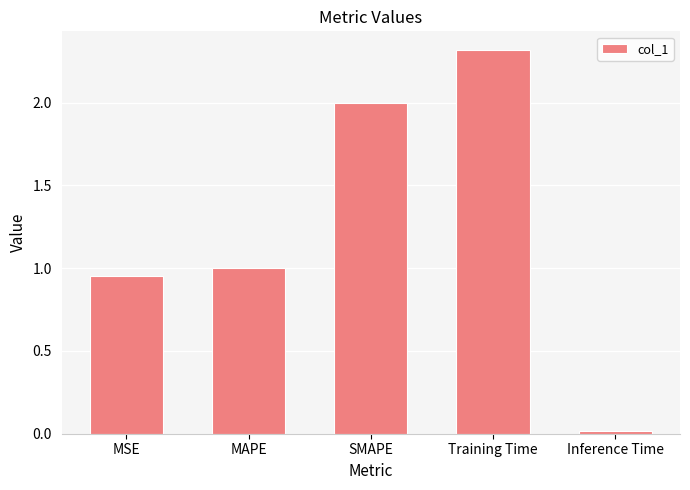

What is the maximum value shown in the chart?

2.3